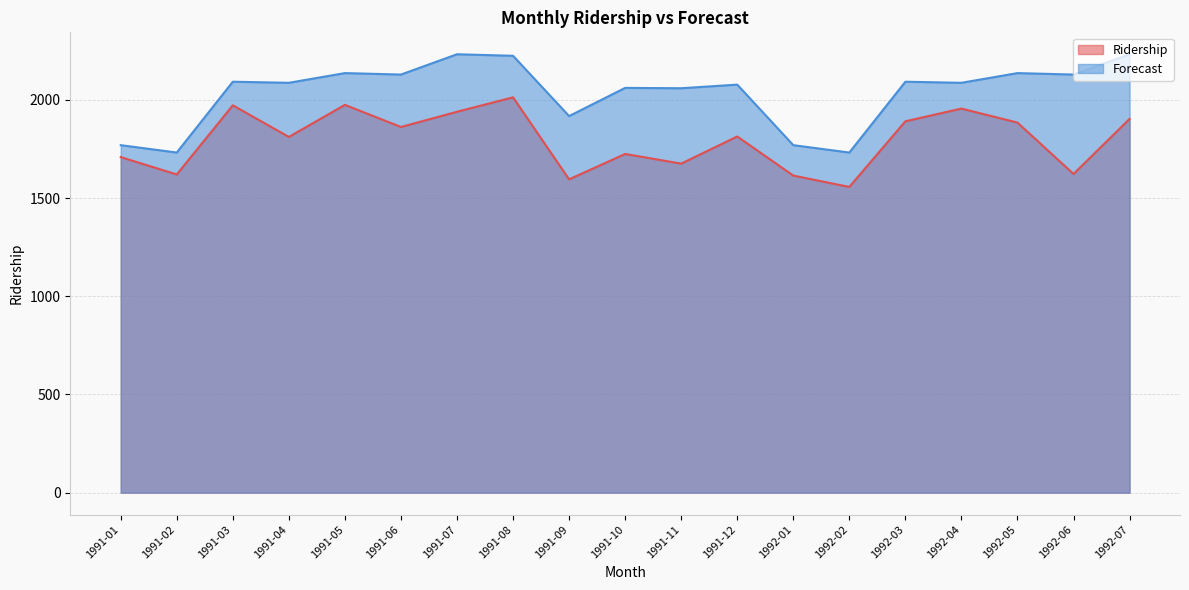

What are all the series names shown in the legend?

Ridership, Forecast